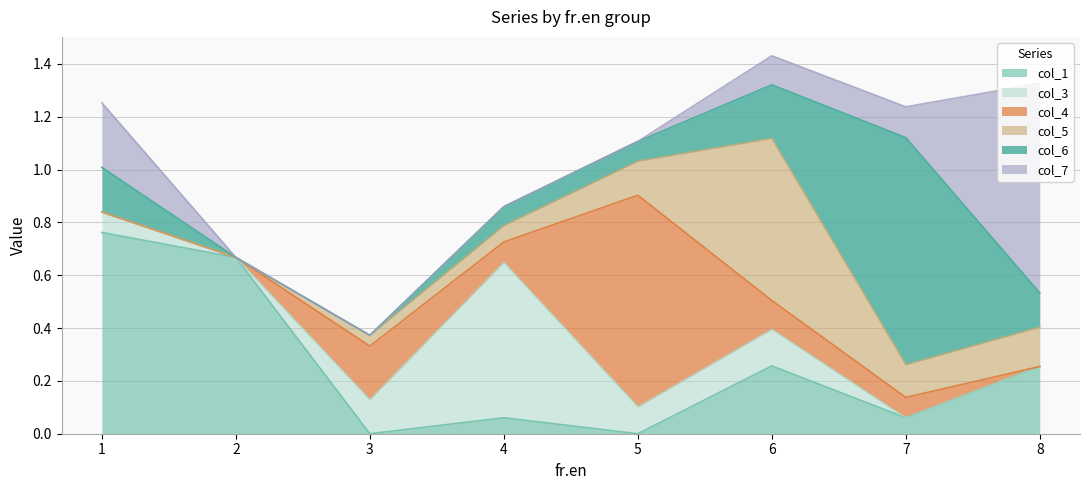

Which series ends up on top after the final intersection of col_3 and col_6?

col_6